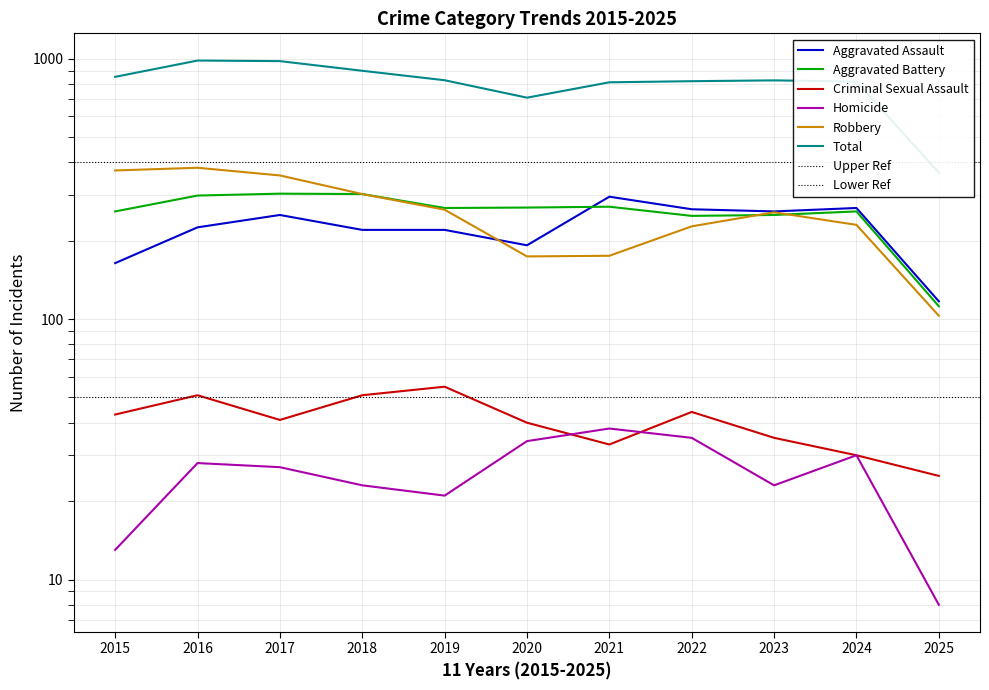

Reading right to left, extract all data points from this chart.

Aggravated Assault: 117	267	259	264	295	192	220	220	251	225	164
Aggravated Battery: 112	259	251	249	270	268	267	302	303	298	259
Criminal Sexual Assault: 25	30	35	44	33	40	55	51	41	51	43
Homicide: 8	30	23	35	38	34	21	23	27	28	13
Robbery: 103	230	257	227	175	174	263	302	356	381	372
Total: 365	816	825	819	811	708	826	898	978	983	851